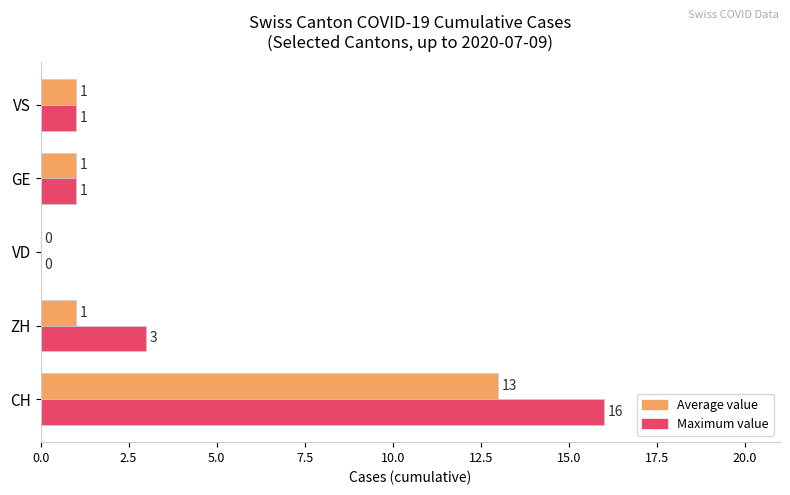

Which label corresponds to the largest value in the chart?

CH